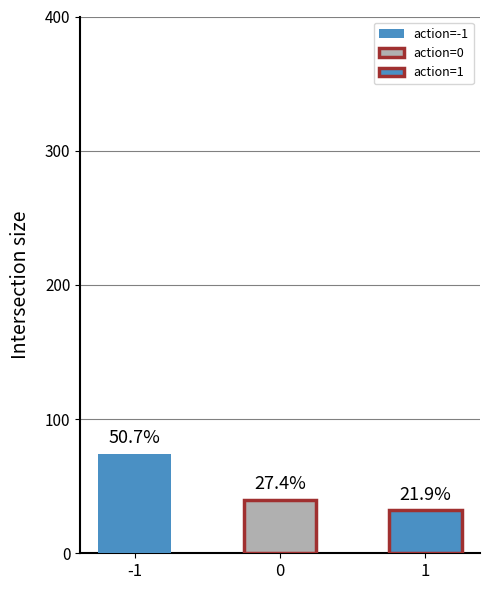

Read the value at -1.

74